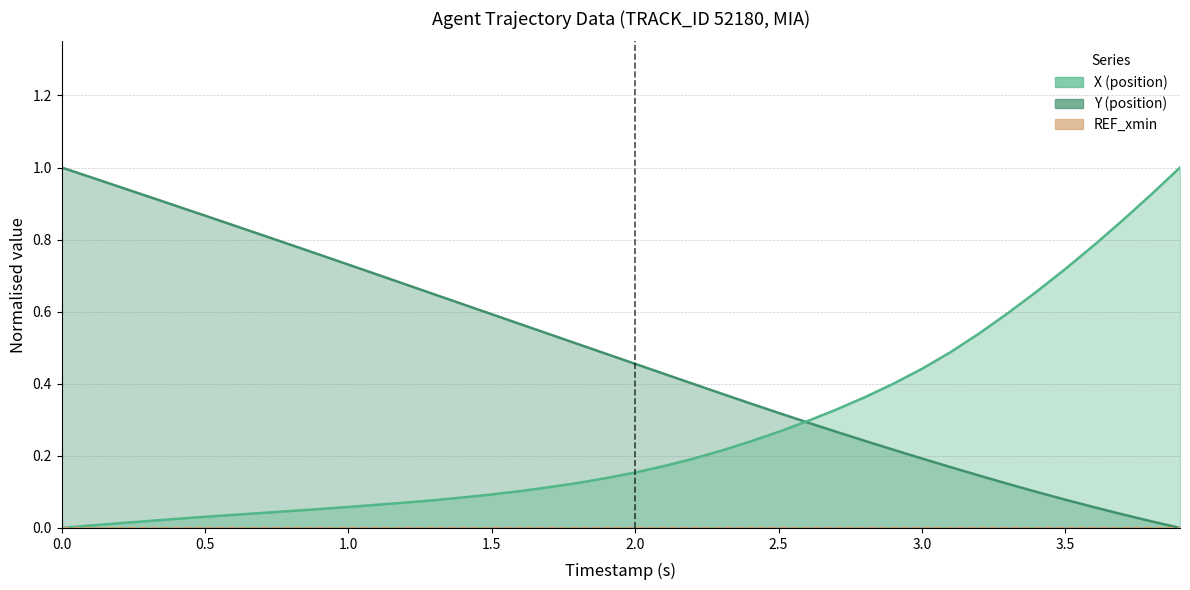

What is the difference between the maximum and minimum values in the Y series?

1.0